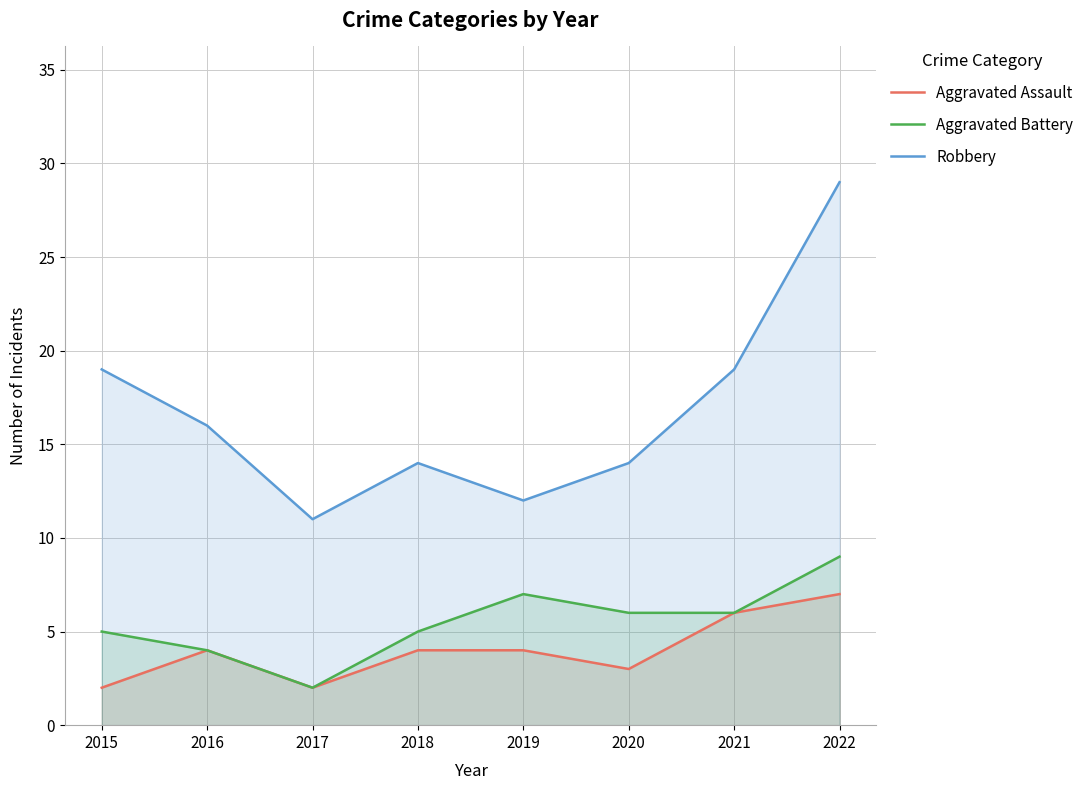

Which category has the lowest value in the Aggravated Battery series?

2017